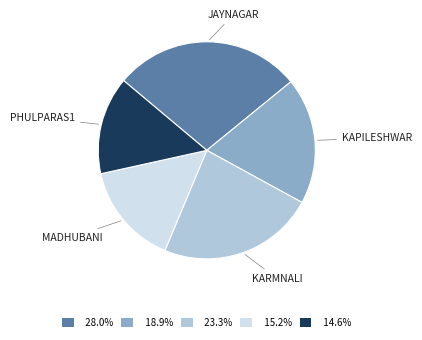

Is there any slice that represents more than half of the pie?

No